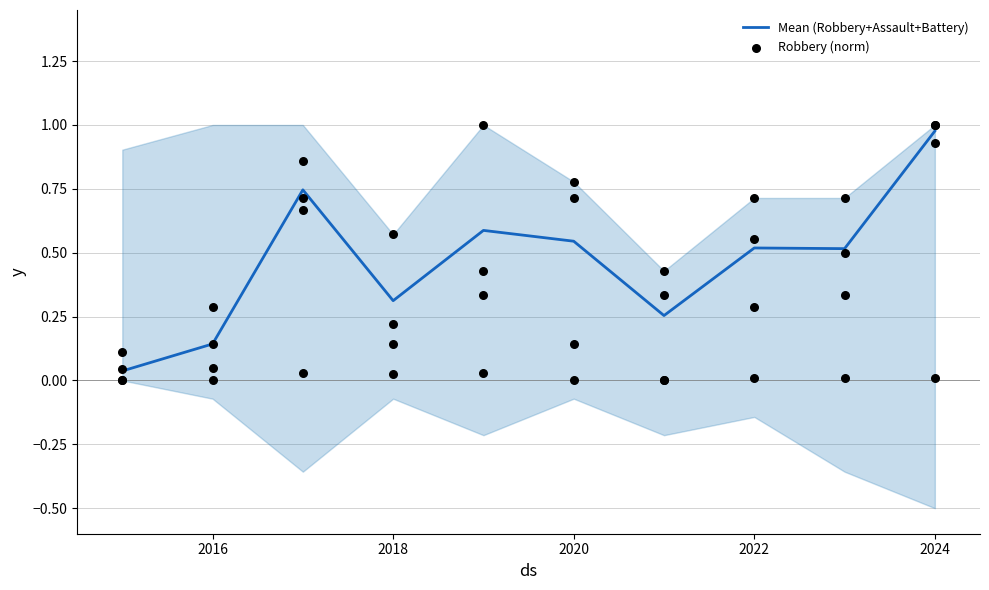

The value of Mean (Robbery+Assault+Battery) at 2024 is 0.5. True or false?

False